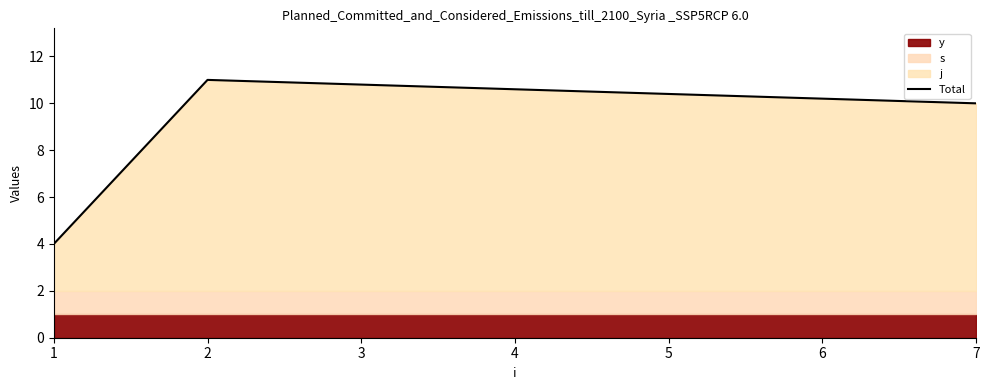

What is the difference between the maximum and minimum values?

7